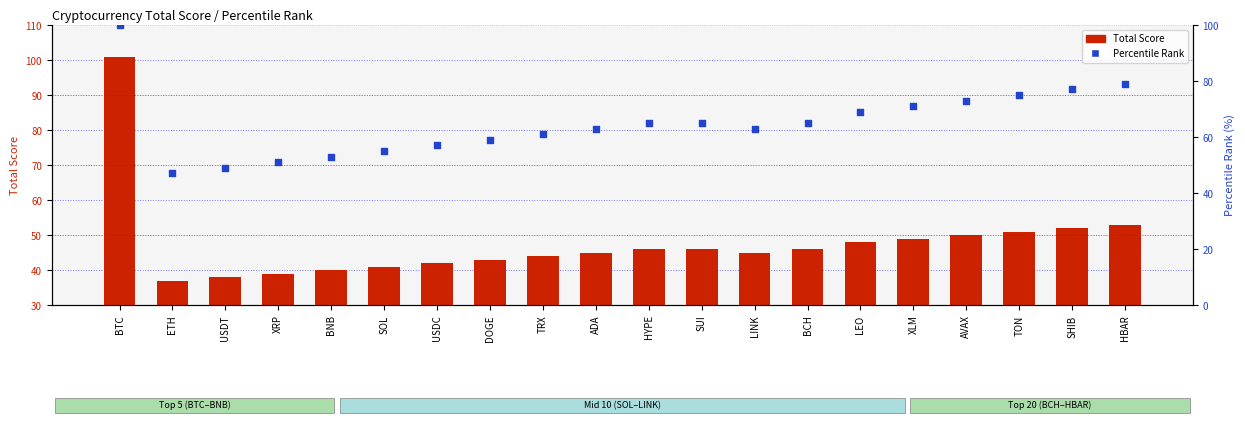

What is the total value across all series at BTC?

201